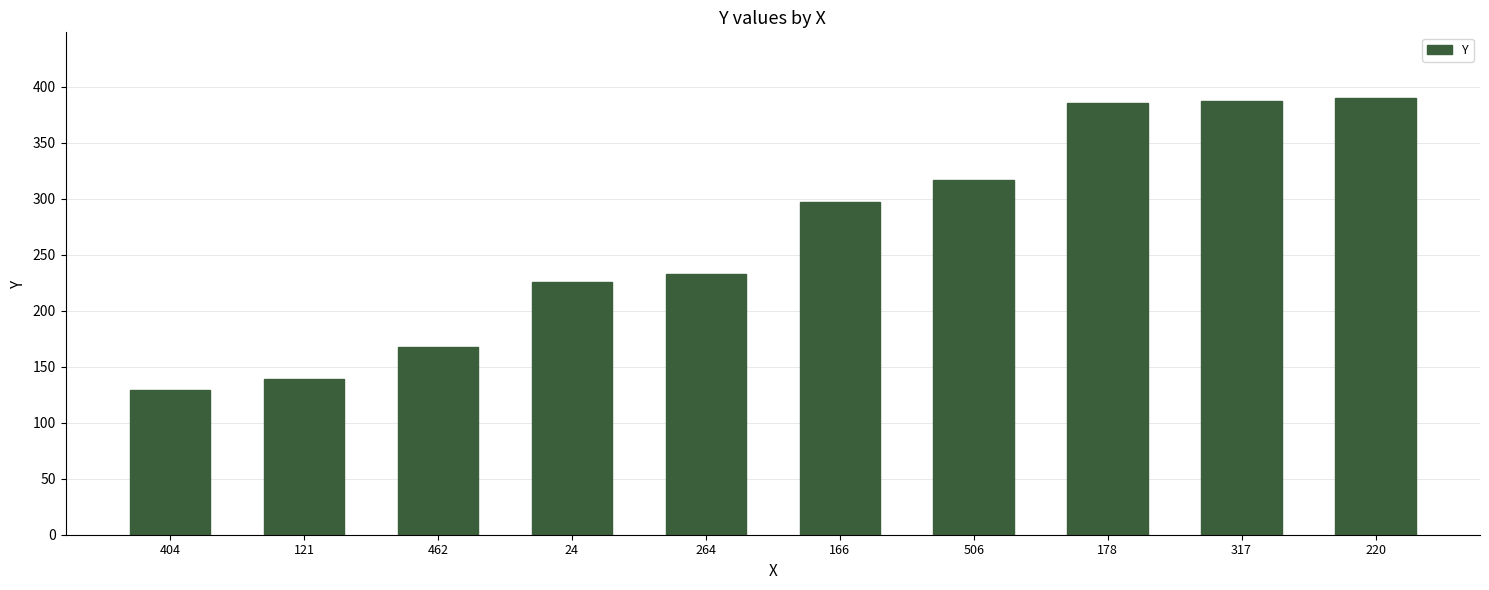

What is the label of the 9th bar from the left?

317